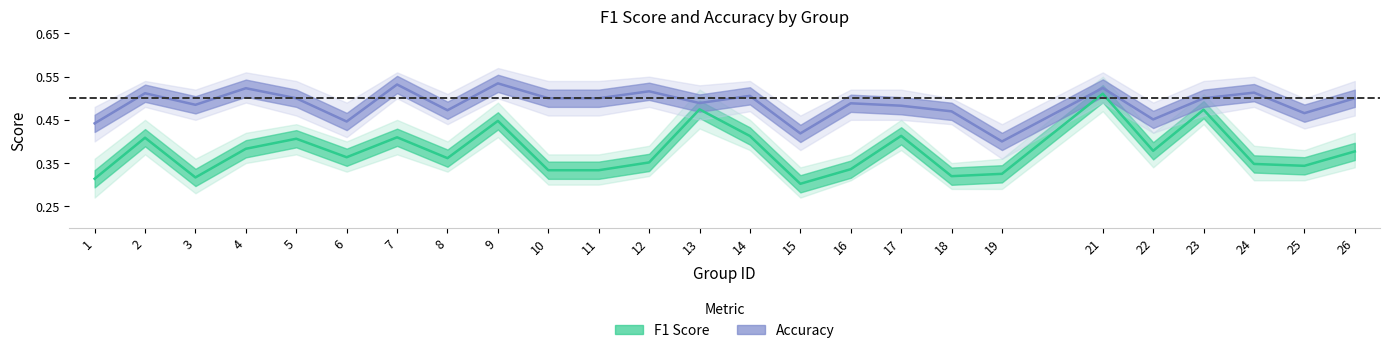

What is the minimum value for accuracy?

0.4